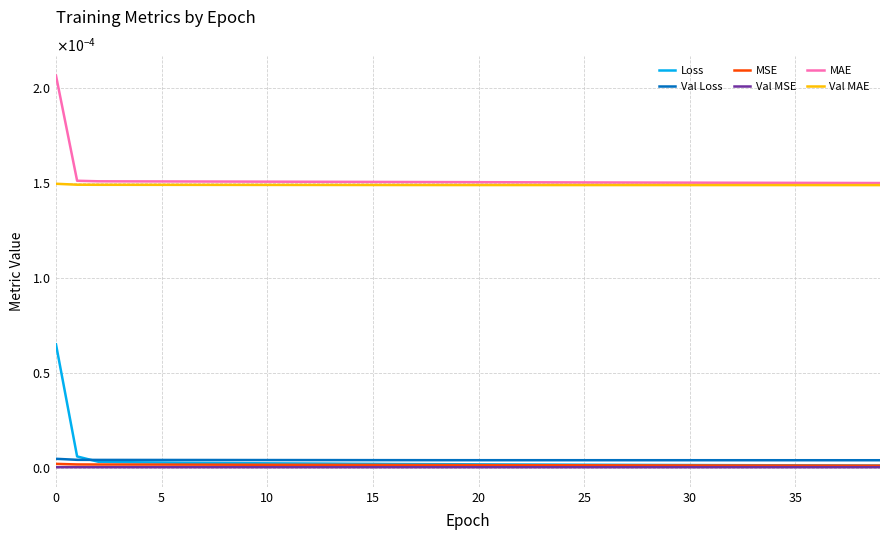

Does the chart display data point markers on the line(s)?

No